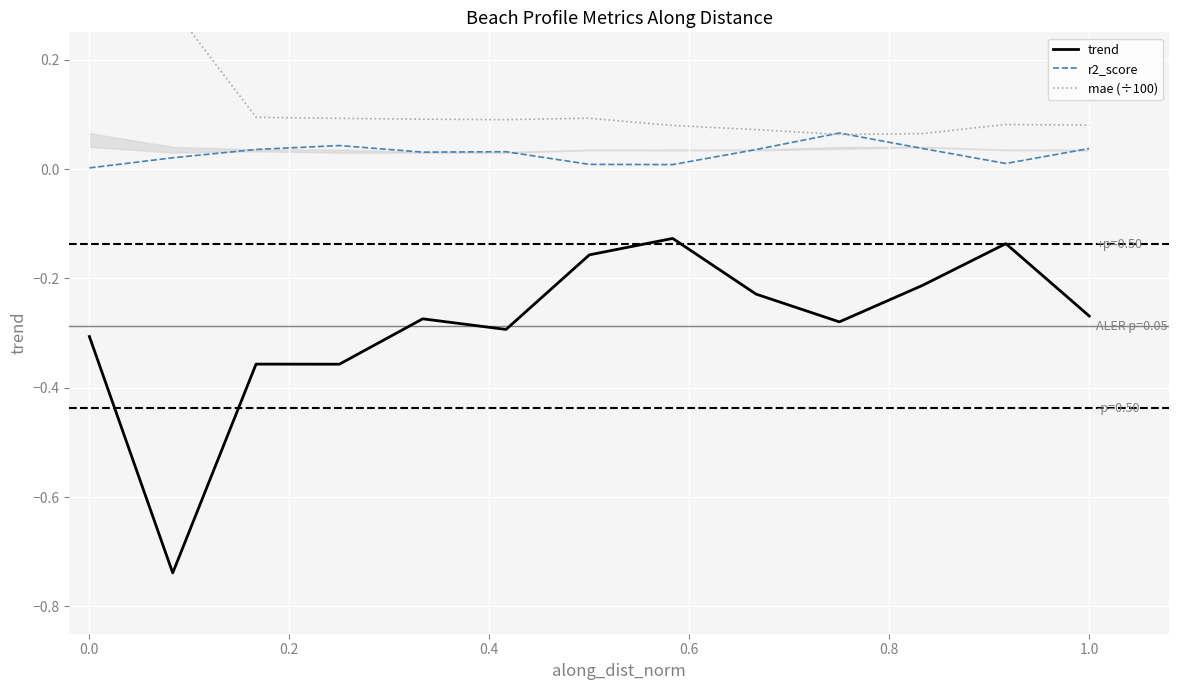

True or false: r2_score and trend cross at least once.

False